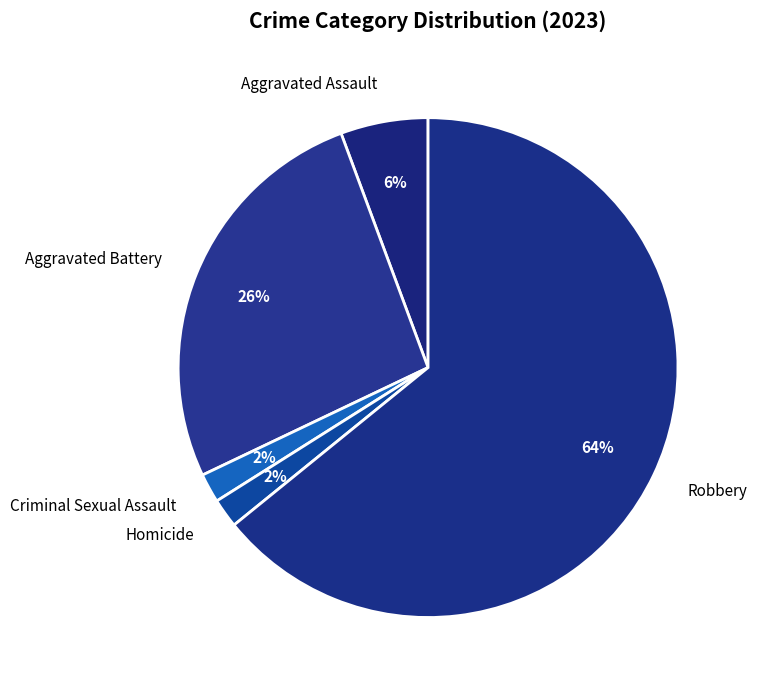

Do Aggravated Battery and Robbery together represent more than half of the pie?

Yes